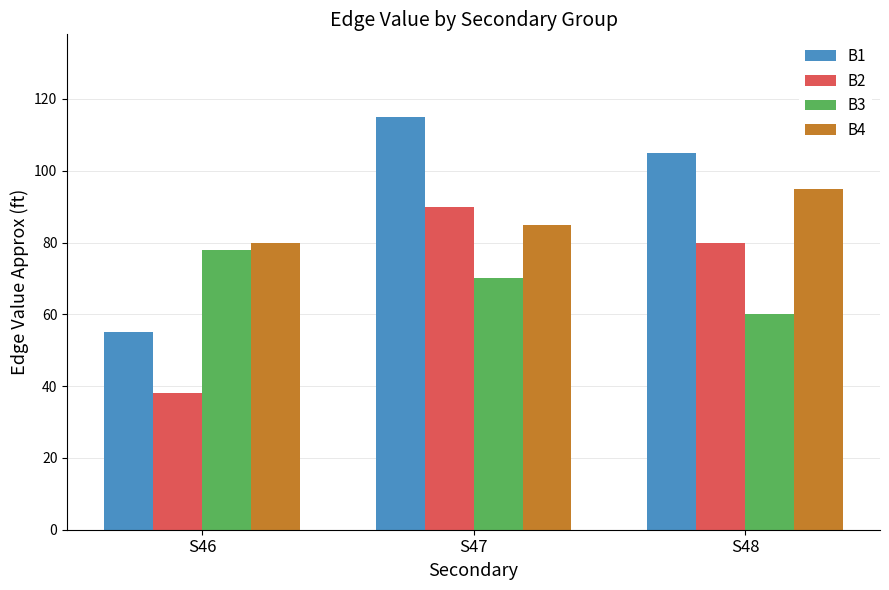

At how many categories does at least one series exceed 46?

3